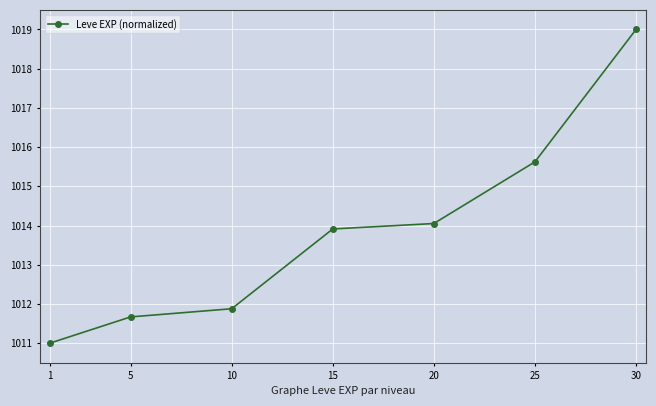

True or false: there are more than 0 points higher than both neighbors.

False